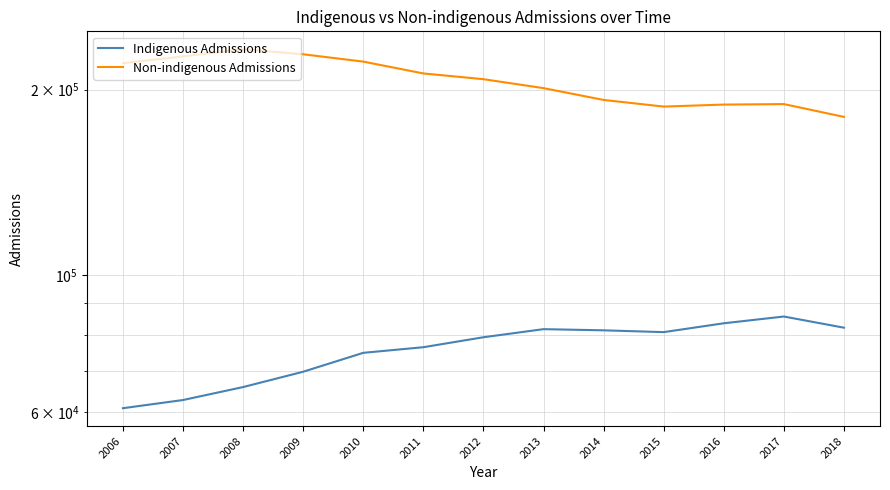

Which series has the largest total across all categories?

Non-indigenous Admissions